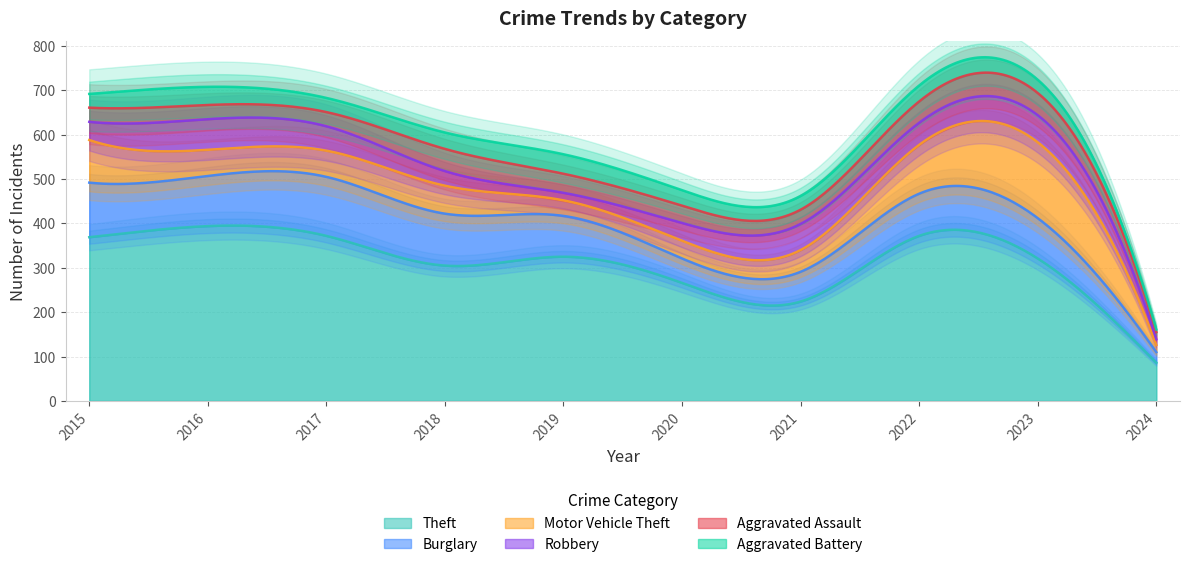

What is the lowest value of the Aggravated Battery series?

6